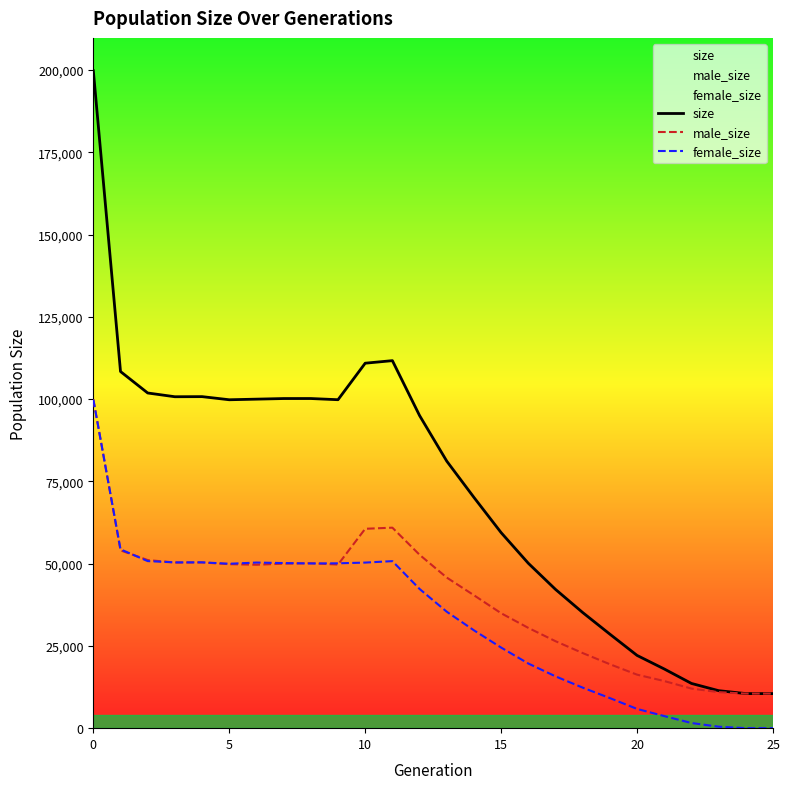

Which series has the widest spread of values?

size